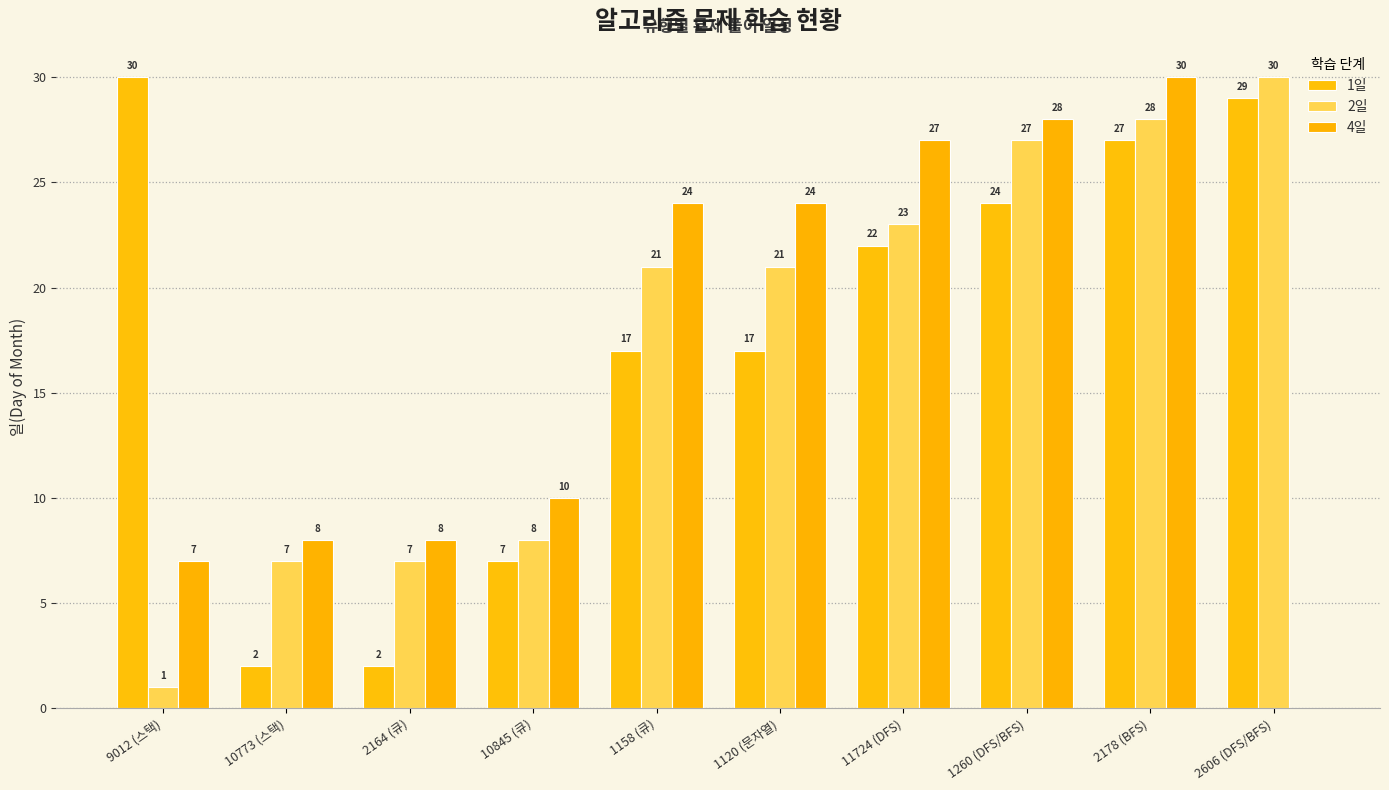

The 1일 series shows 10 at 10845 (큐). True or false?

False